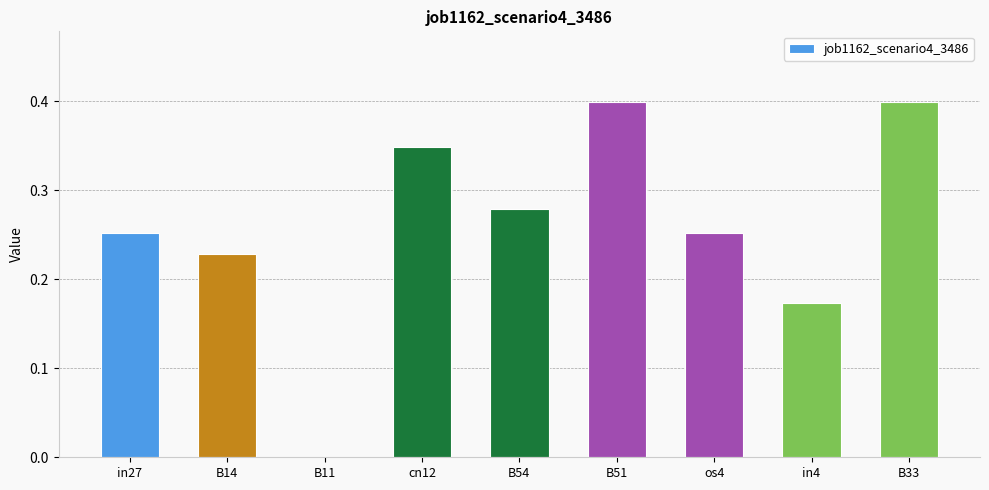

What is the maximum value shown in the chart?

0.4